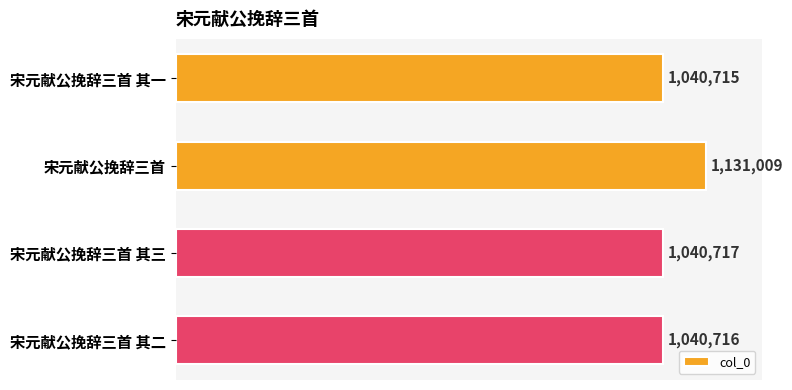

Are the bars horizontal?

Yes